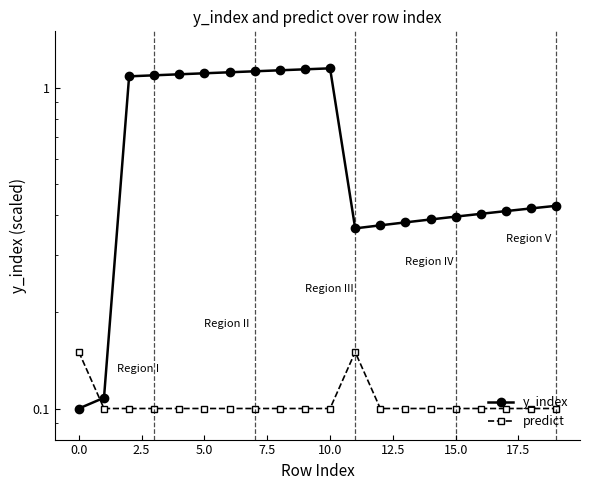

What is the value of the y_index point at the 9th from the left?

1.1